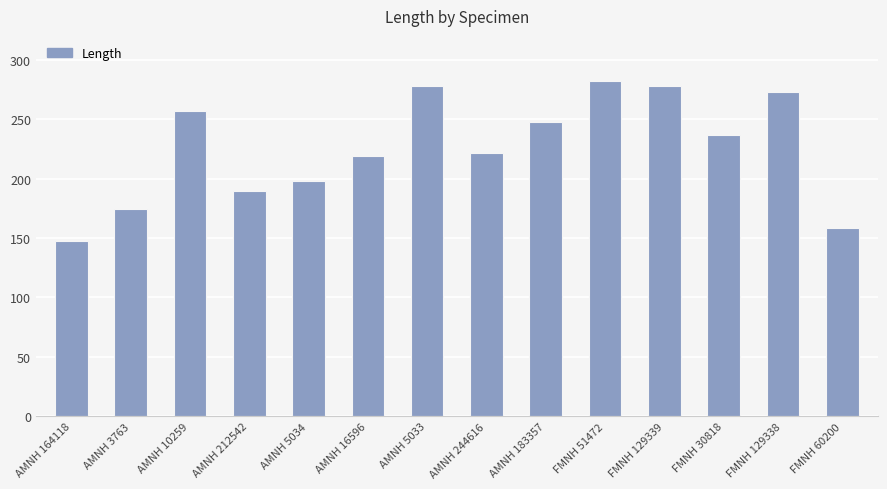

How many categories are shown in the chart?

14